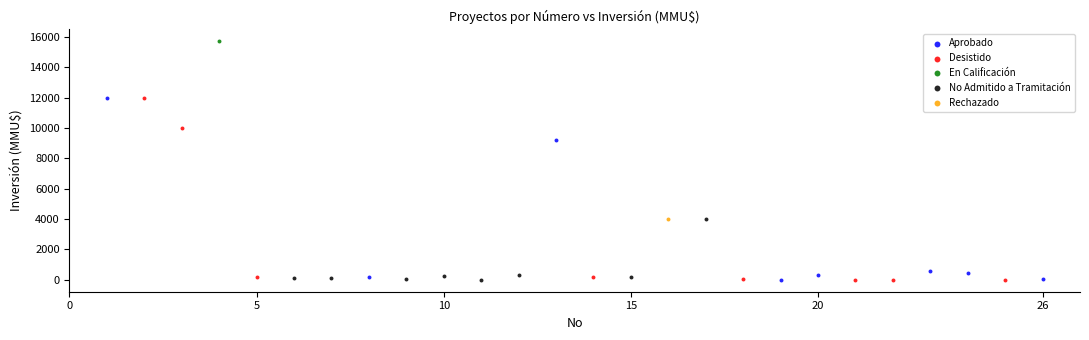

What are all the series names shown in the legend?

Aprobado, Desistido, En Calificación, No Admitido a Tramitación, Rechazado